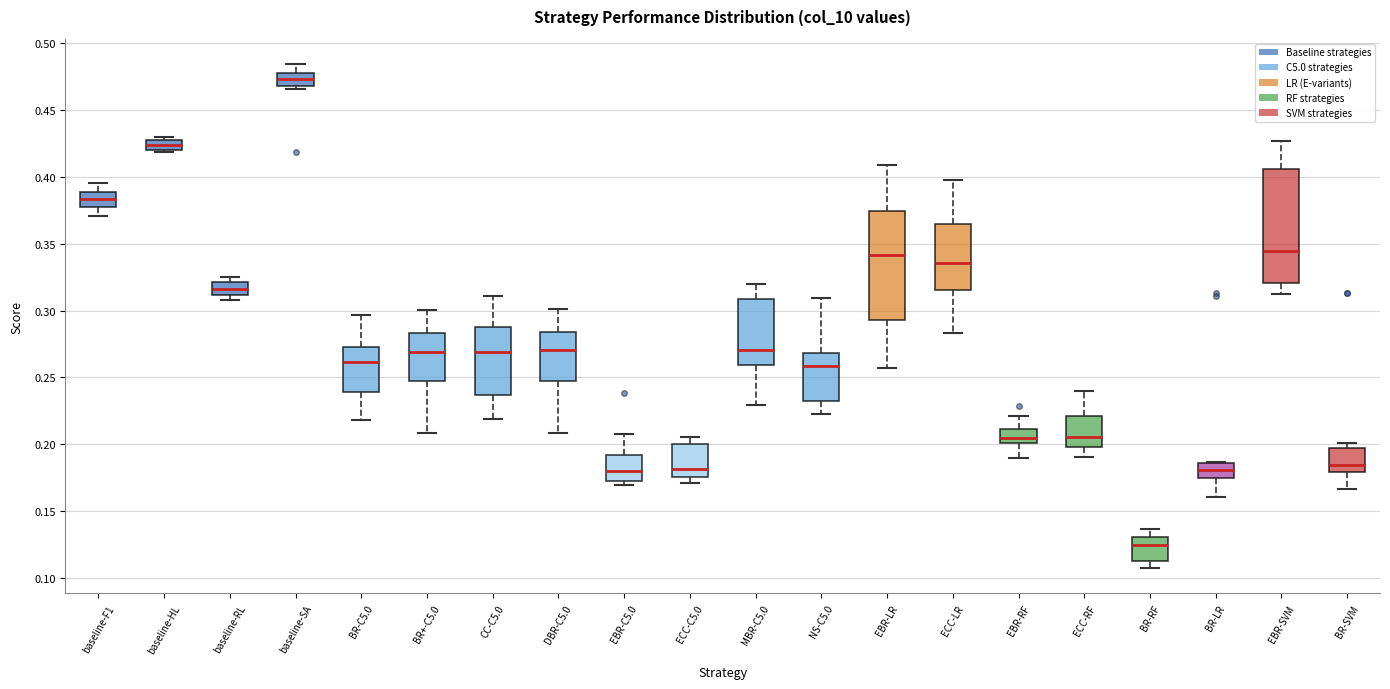

Reading left to right, transcribe this box plot: for each box, give where its median line is, the range the box spans, and where its two whiskers end, as read against the y-axis. The values are not printed on the chart, so give them approximately, as read against the axis.

baseline-F1: median 0.385, box 0.380 to 0.390, whiskers 0.370 to 0.395
baseline-HL: median 0.425, box 0.420 to 0.430, whiskers 0.420 (just below the box's lower edge) to 0.430 (just above the box's upper edge)
baseline-RL: median 0.315, box 0.310 to 0.320, whiskers 0.310 (just below the box's lower edge) to 0.325
baseline-SA: median 0.475, box 0.470 to 0.480, whiskers 0.465 to 0.485
BR-C5.0: median 0.260, box 0.240 to 0.275, whiskers 0.220 to 0.295
BR+-C5.0: median 0.270, box 0.245 to 0.285, whiskers 0.210 to 0.300
CC-C5.0: median 0.270, box 0.235 to 0.290, whiskers 0.220 to 0.310
DBR-C5.0: median 0.270, box 0.245 to 0.285, whiskers 0.210 to 0.300
EBR-C5.0: median 0.180, box 0.175 to 0.190, whiskers 0.170 to 0.210
ECC-C5.0: median 0.180, box 0.175 to 0.200, whiskers 0.170 to 0.205
MBR-C5.0: median 0.270, box 0.260 to 0.310, whiskers 0.230 to 0.320
NS-C5.0: median 0.260, box 0.230 to 0.270, whiskers 0.225 to 0.310
EBR-LR: median 0.340, box 0.295 to 0.375, whiskers 0.255 to 0.410
ECC-LR: median 0.335, box 0.315 to 0.365, whiskers 0.285 to 0.400
EBR-RF: median 0.205, box 0.200 to 0.210, whiskers 0.190 to 0.220
ECC-RF: median 0.205, box 0.200 to 0.220, whiskers 0.190 to 0.240
BR-RF: median 0.125, box 0.115 to 0.130, whiskers 0.105 to 0.135
BR-LR: median 0.180, box 0.175 to 0.185, whiskers 0.160 to 0.185
EBR-SVM: median 0.345, box 0.320 to 0.405, whiskers 0.315 to 0.425
BR-SVM: median 0.185, box 0.180 to 0.195, whiskers 0.165 to 0.200